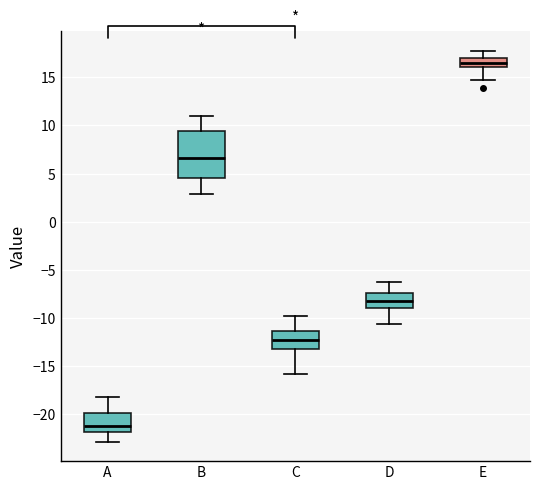

Which box's median line is the lowest?

A